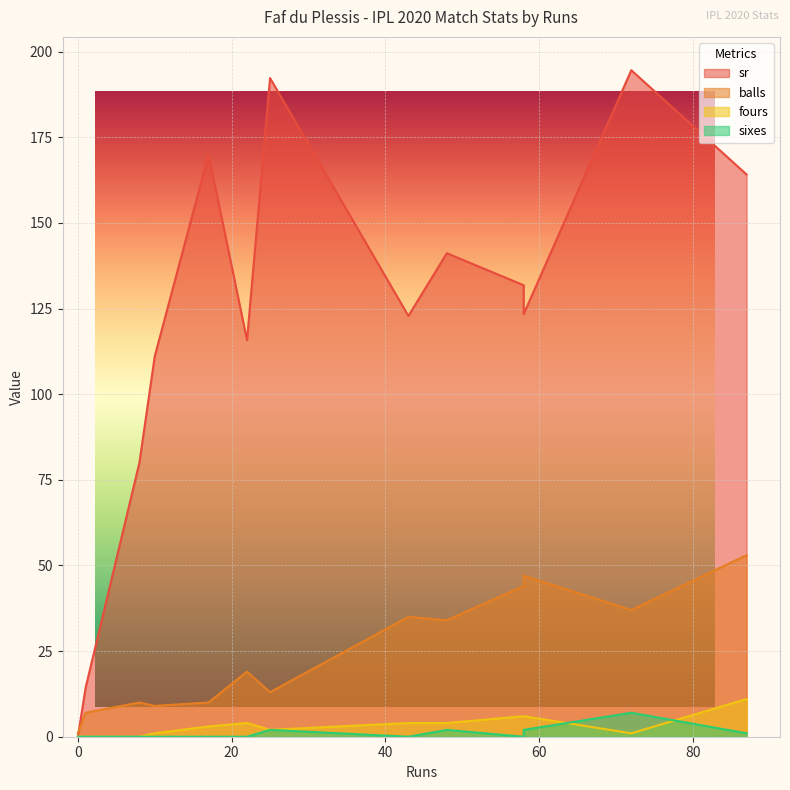

Does the chart have visible grid lines?

Yes